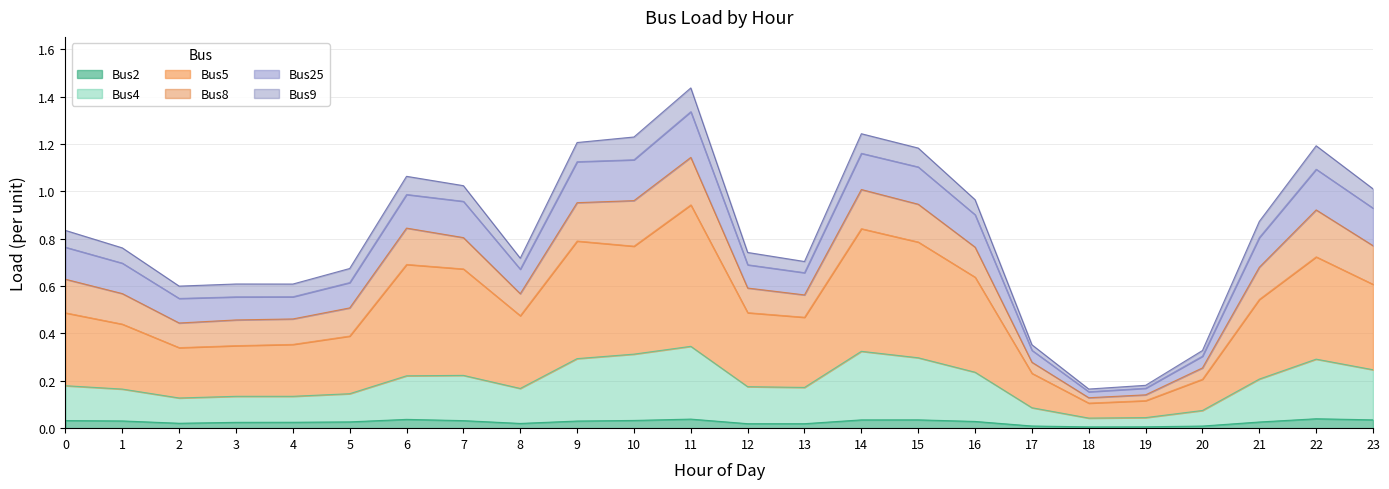

List the labels in order of Bus5 value, largest first.

11, 14, 9, 15, 10, 22, 6, 7, 16, 23, 21, 12, 0, 8, 13, 1, 5, 4, 3, 2, 17, 20, 19, 18